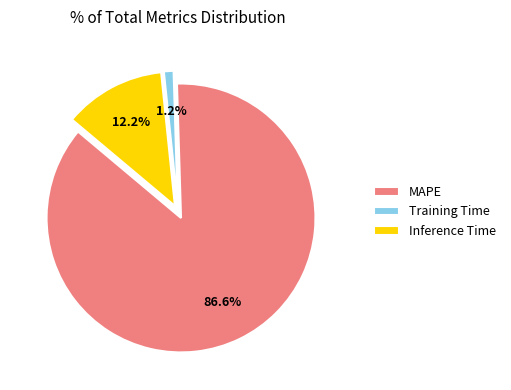

Which slice is the largest?

MAPE